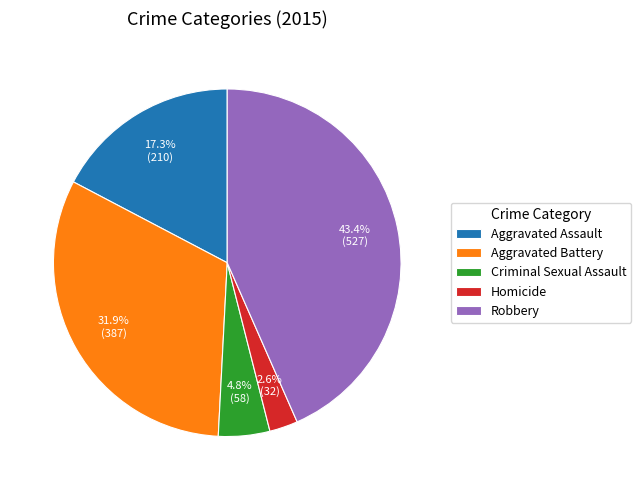

Which has a higher value, Aggravated Assault or Aggravated Battery?

Aggravated Battery